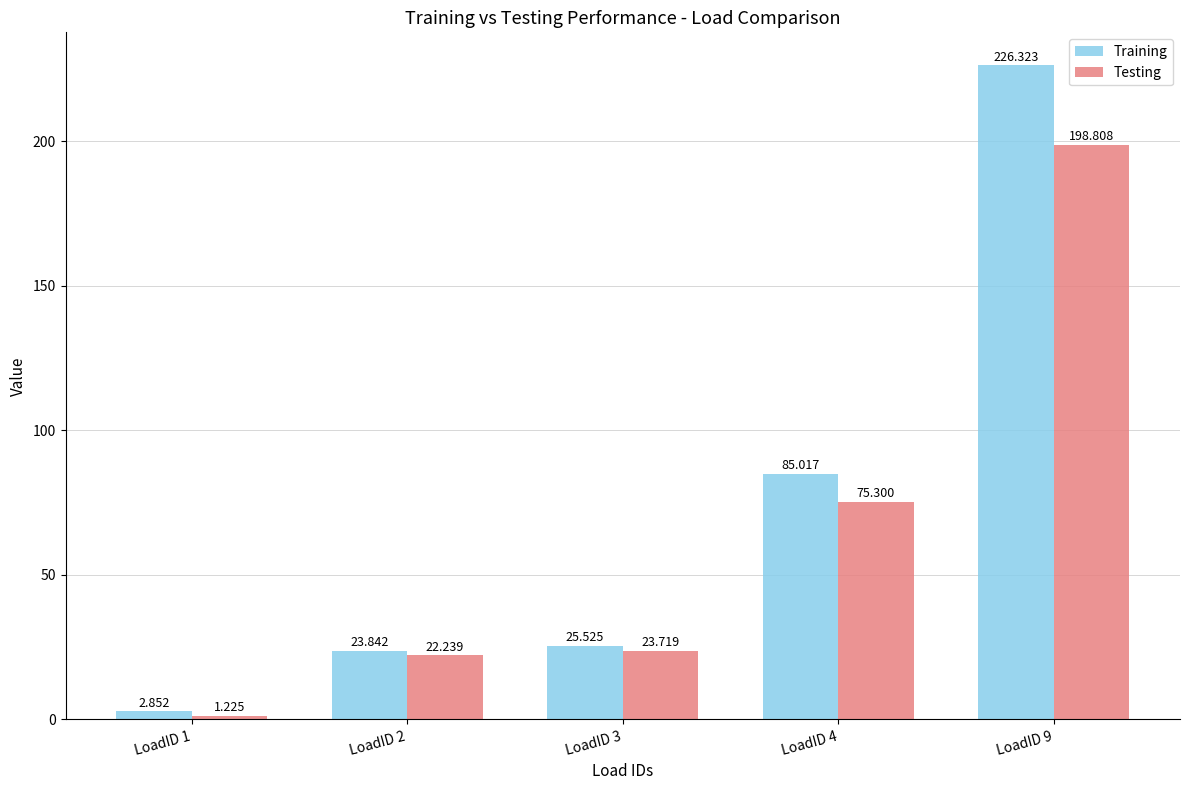

Where does the Training series first go above 25?

LoadID 3